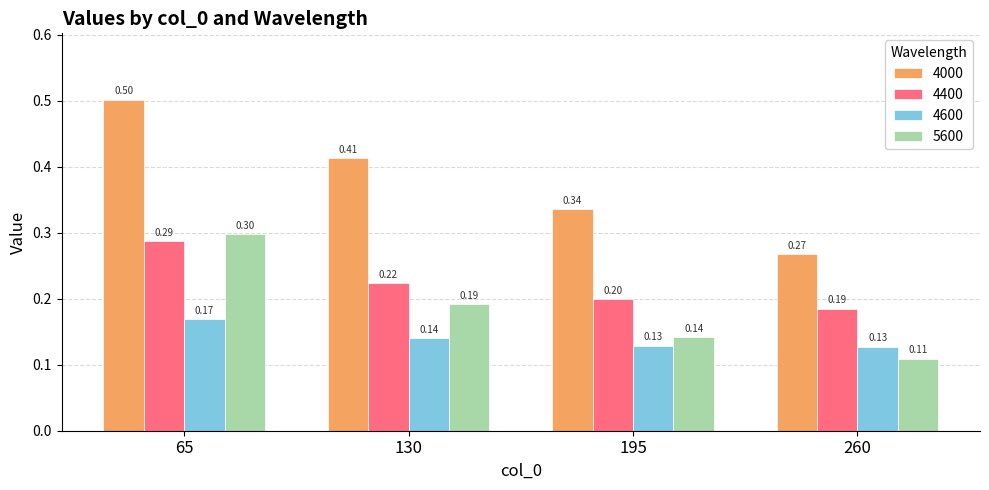

How many 5600 values are between 0 and 1?

4